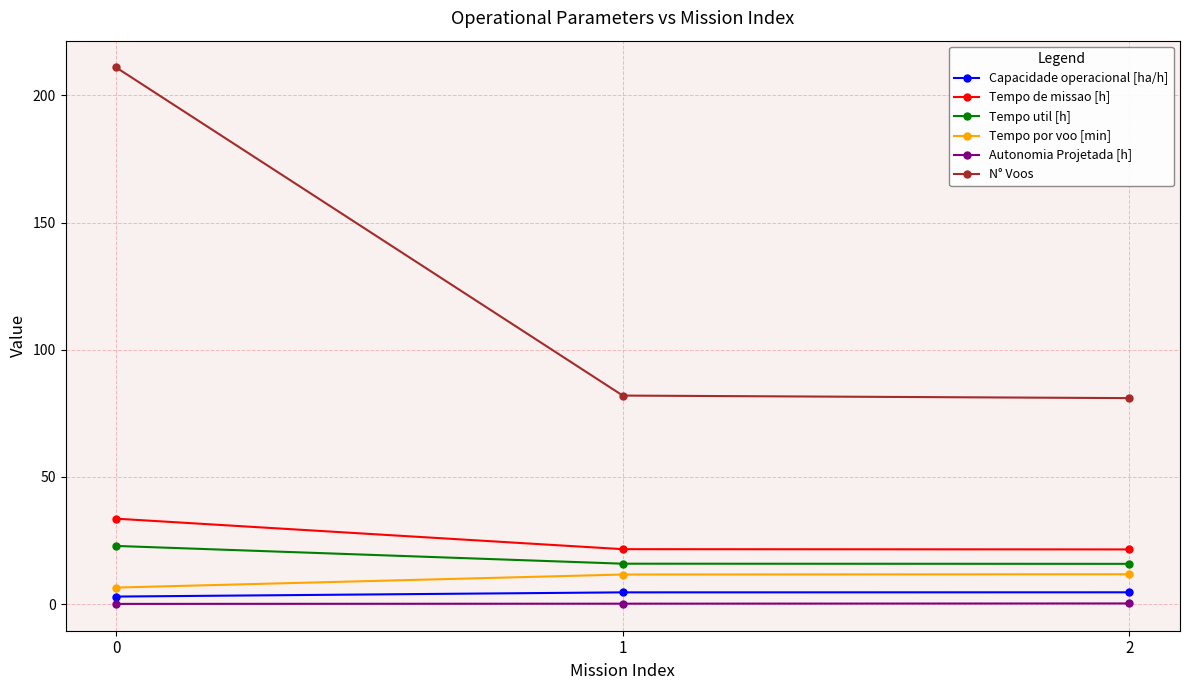

Which series changed the most between 0 and 2?

N° Voos